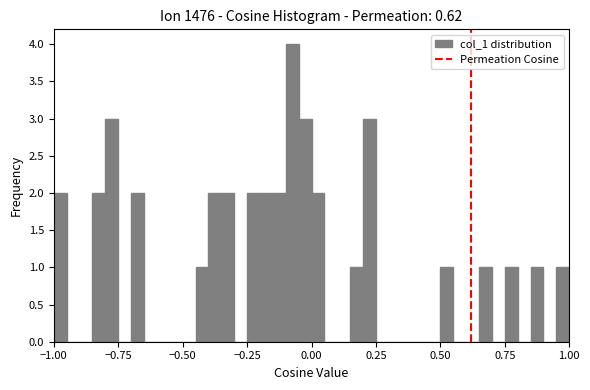

Around what value on the x-axis is the tallest bar? Give the approximate position of its centre, as read against the axis.

-0.05